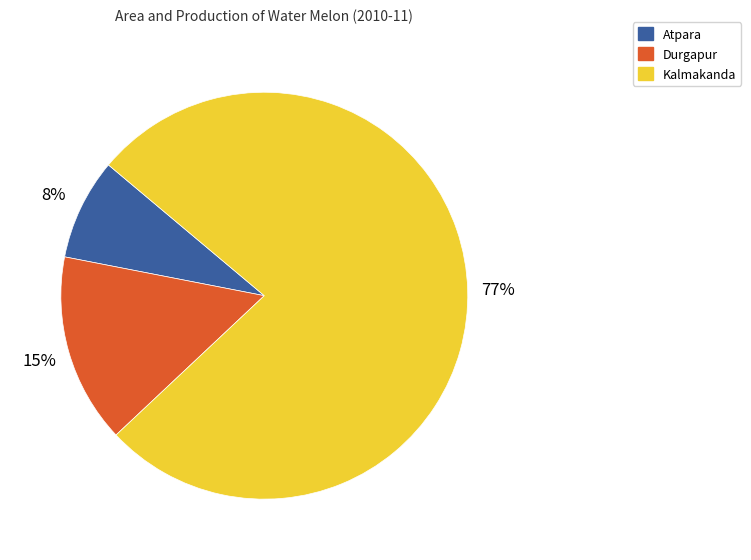

Which slice is the largest?

Kalmakanda